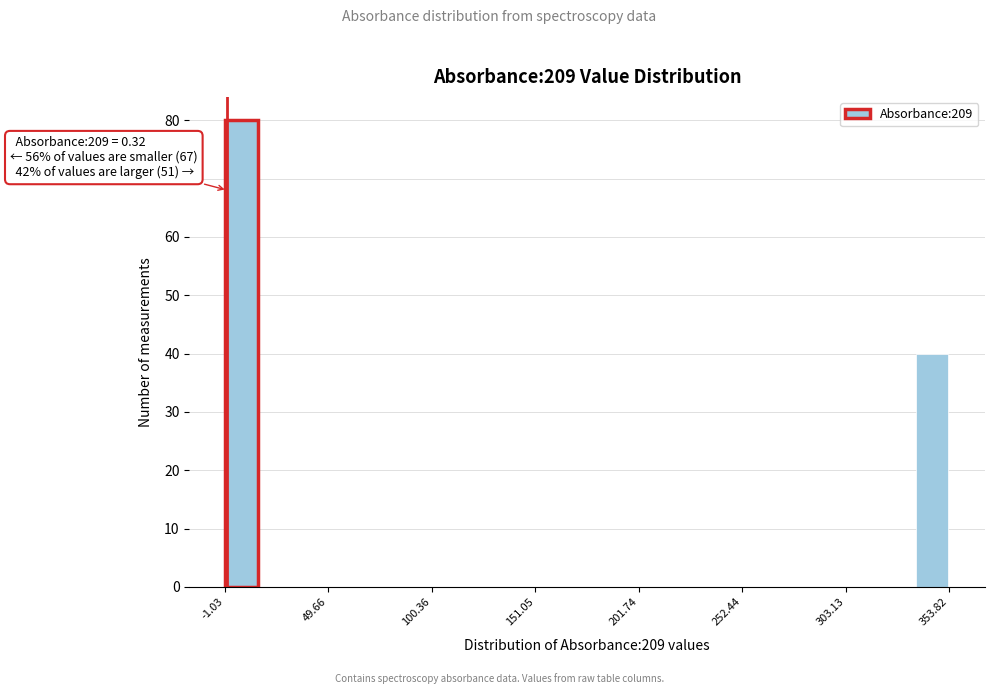

Read against the x-axis, roughly where is the centre of the tallest bar?

10